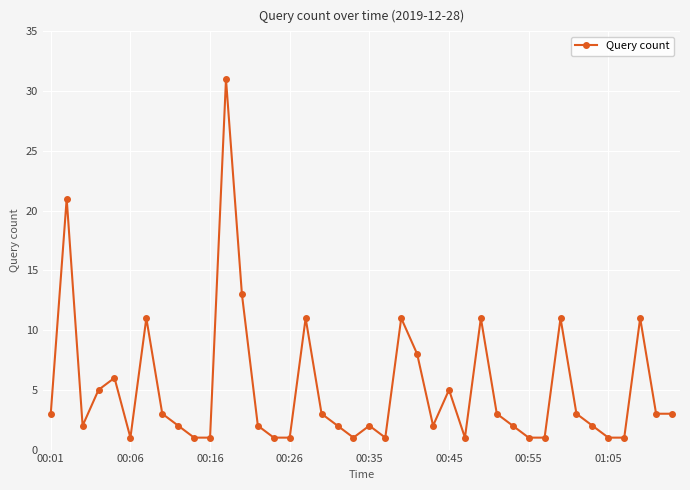

What is the greatest value displayed?

31